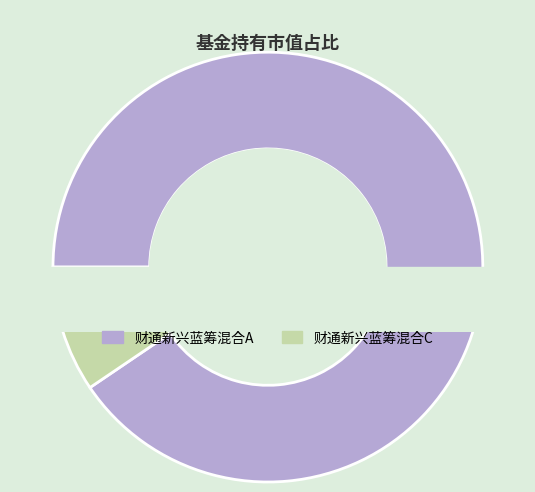

Which slice is the smallest?

财通新兴蓝筹混合C